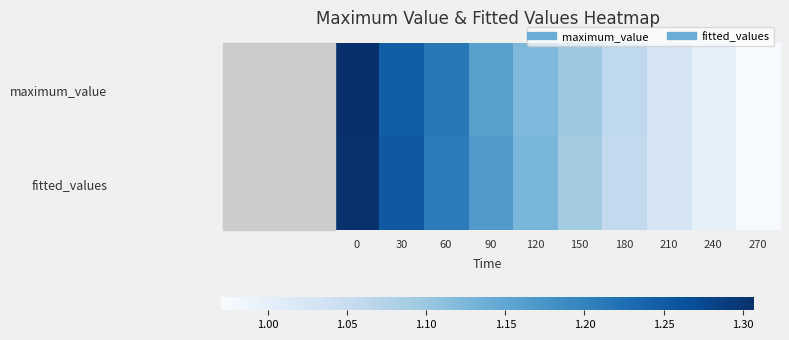

Count the number of data series in this chart.

2